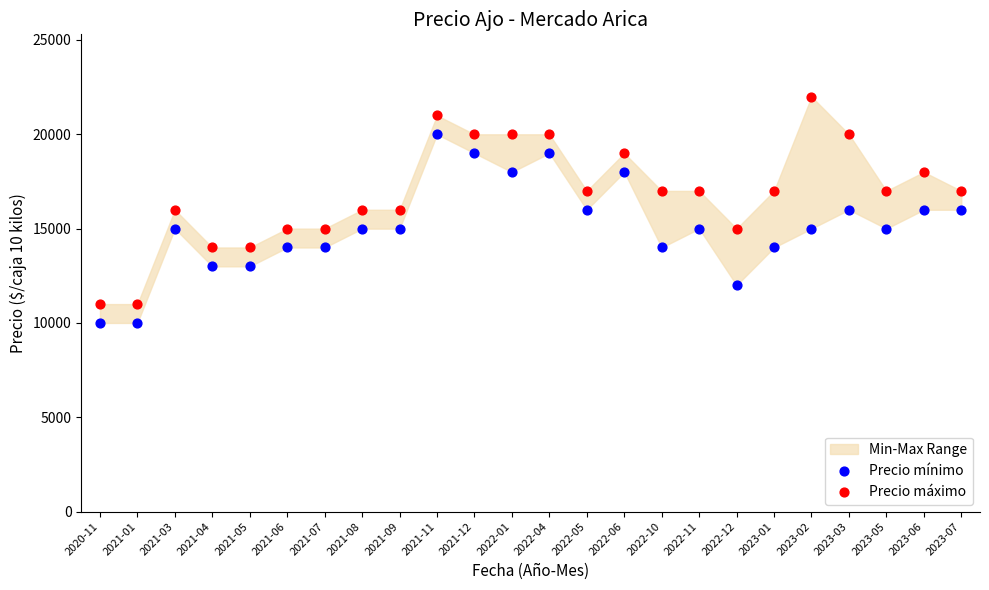

Which series contains the highest Y value?

Precio máximo